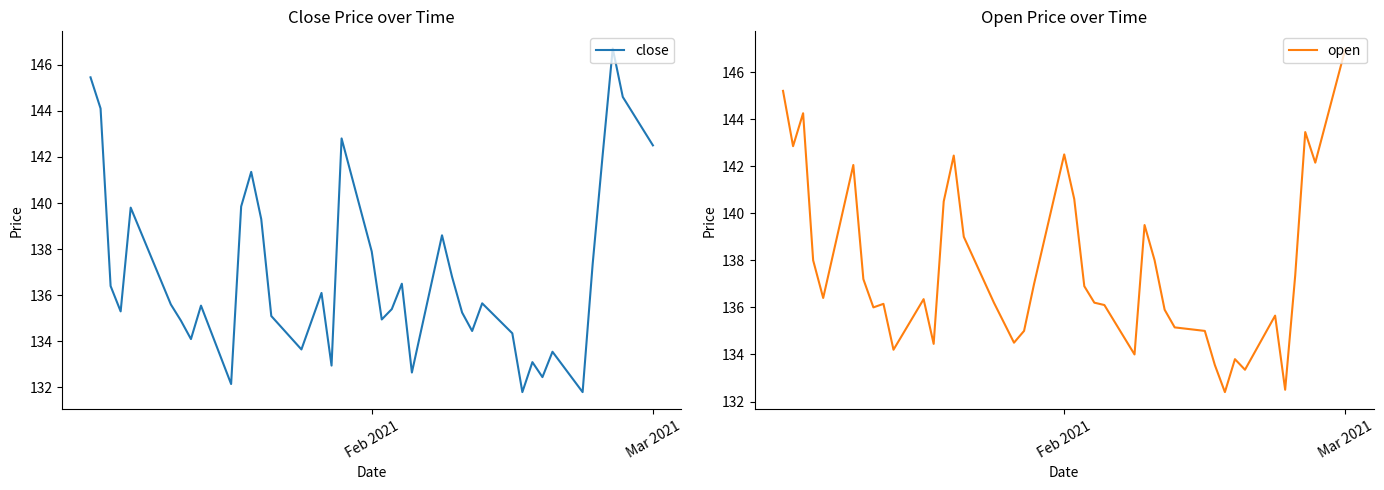

How many lines are shown in the chart?

2